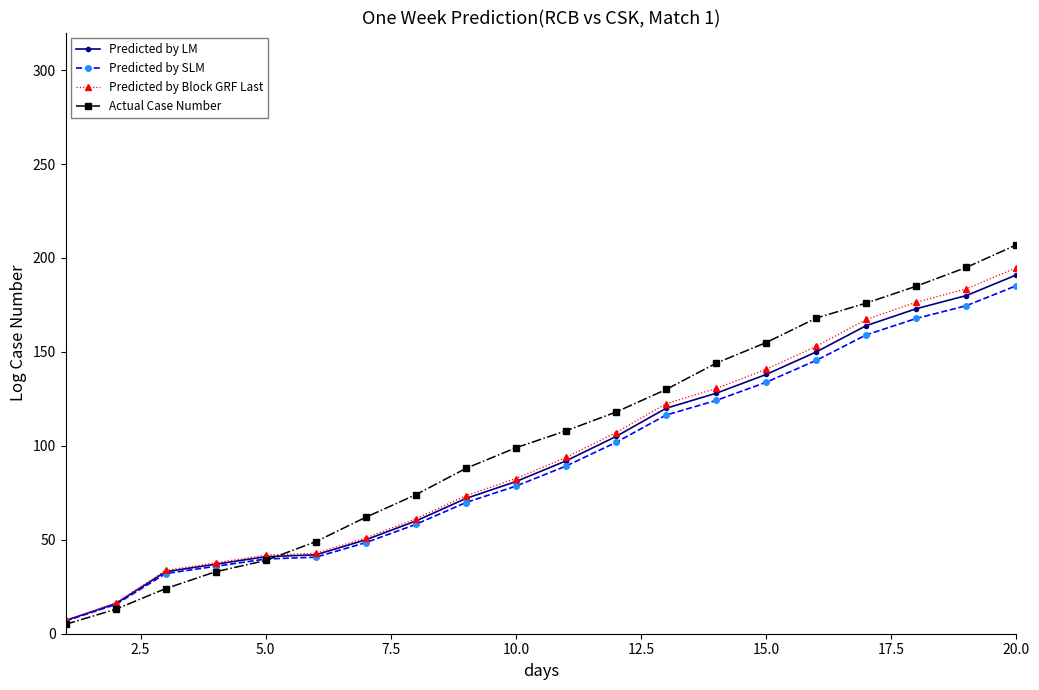

What is the maximum value for Actual Case Number?

207.0